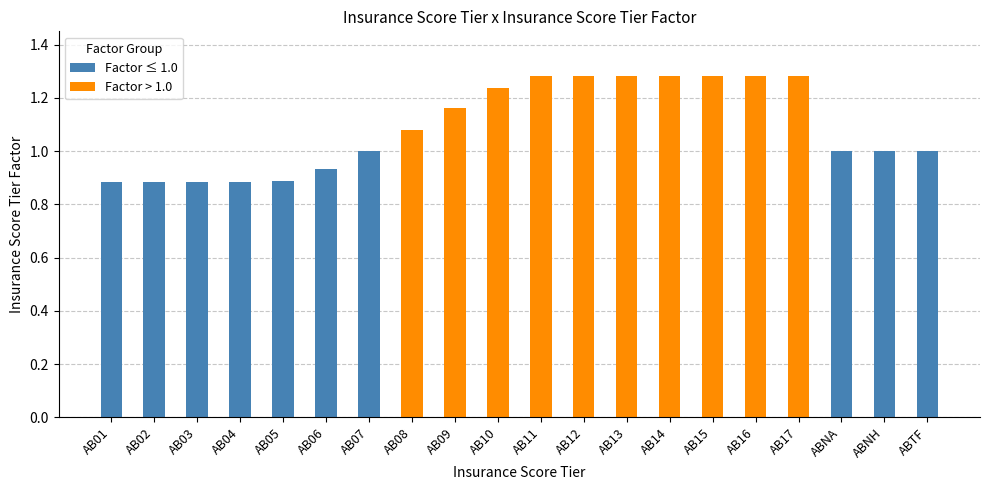

What is the sum of the Factor ≤ 1.0 values at AB04 and AB17?

0.9